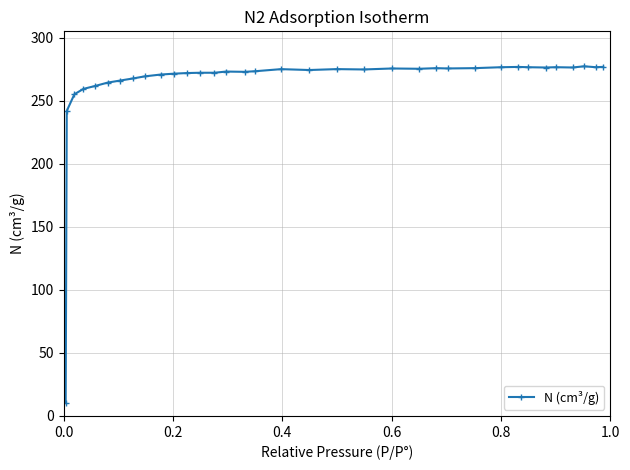

What is the greatest value displayed?

277.5